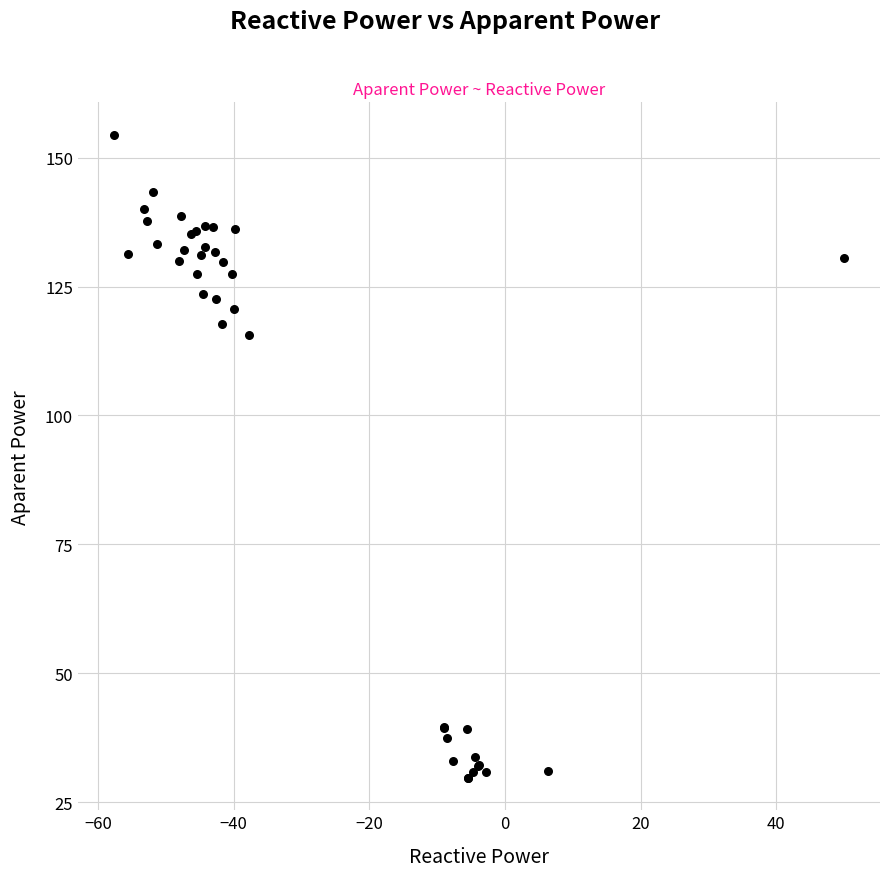

What Y value in the scatter plot is closest to 92?

115.6